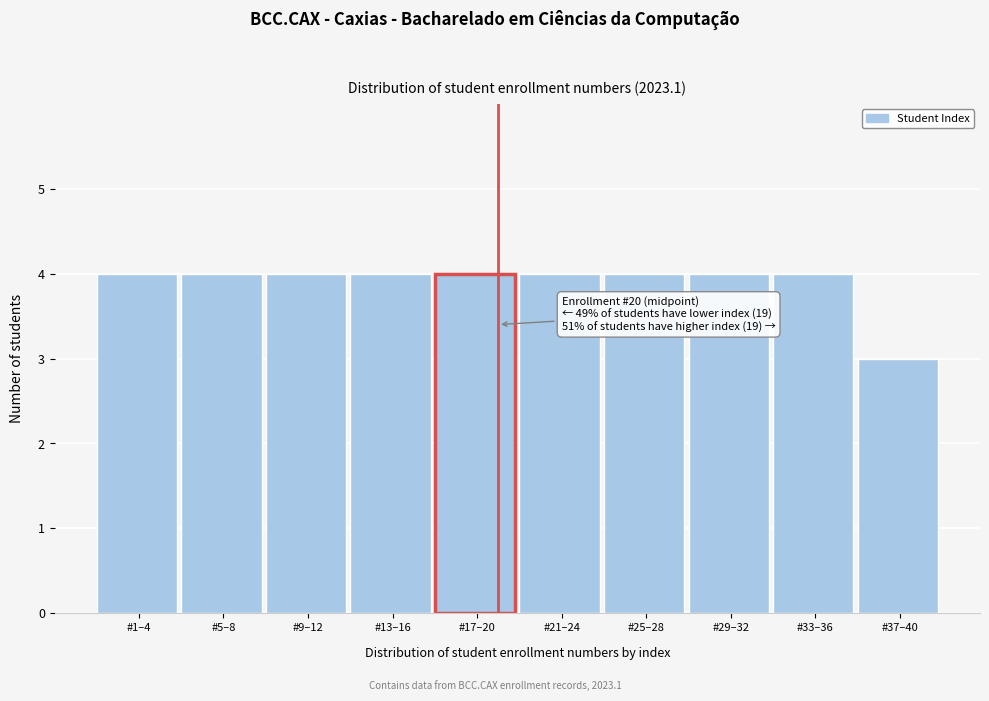

Reading left to right, extract all data points from this chart.

#1–4=4	#5–8=4	#9–12=4	#13–16=4	#17–20=4	#21–24=4	#25–28=4	#29–32=4	#33–36=4	#37–40=3